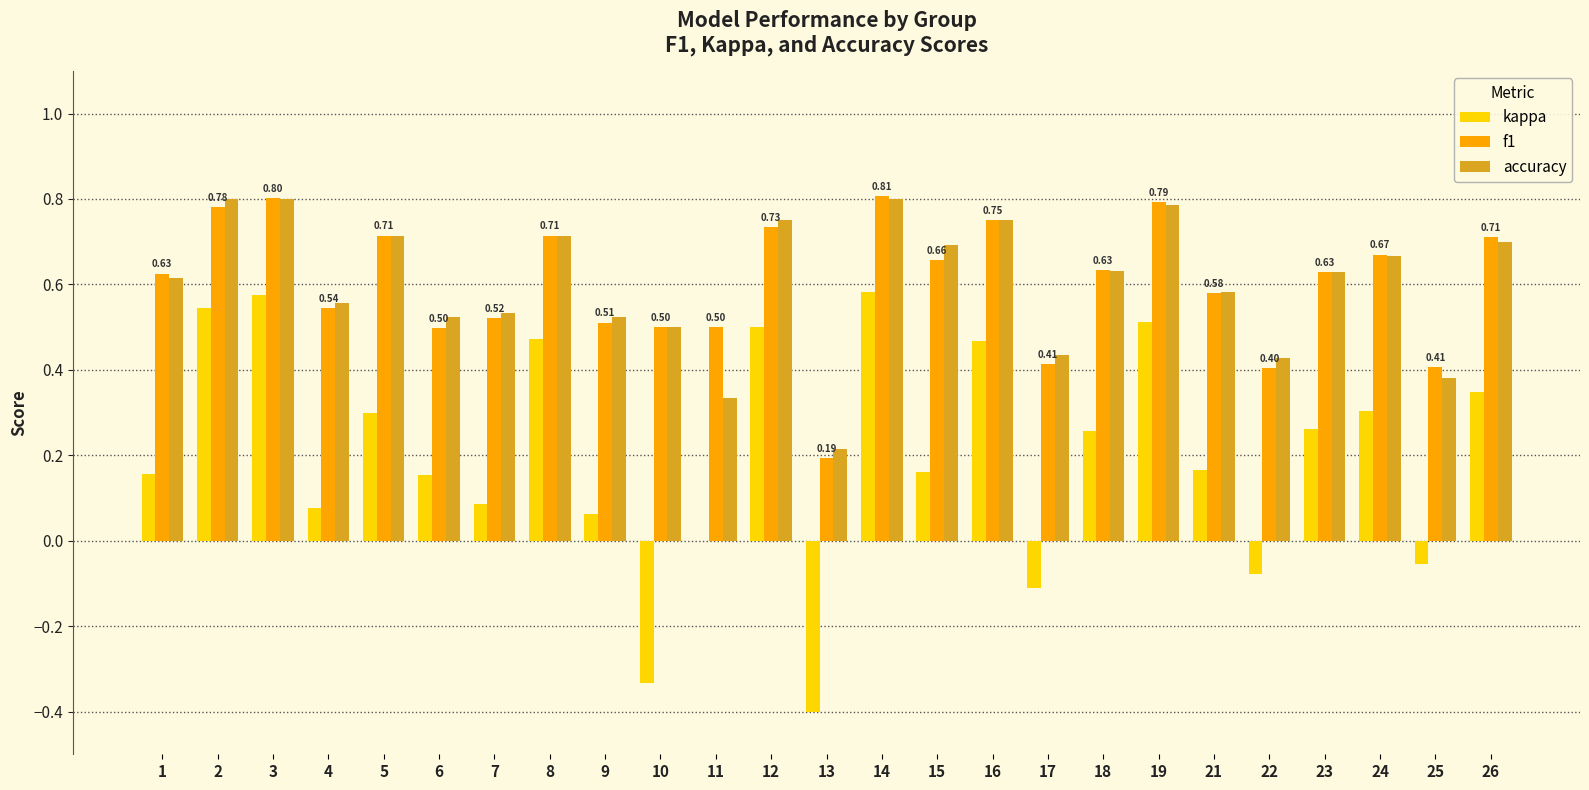

Between 14 and 16, which series saw the biggest shift?

kappa